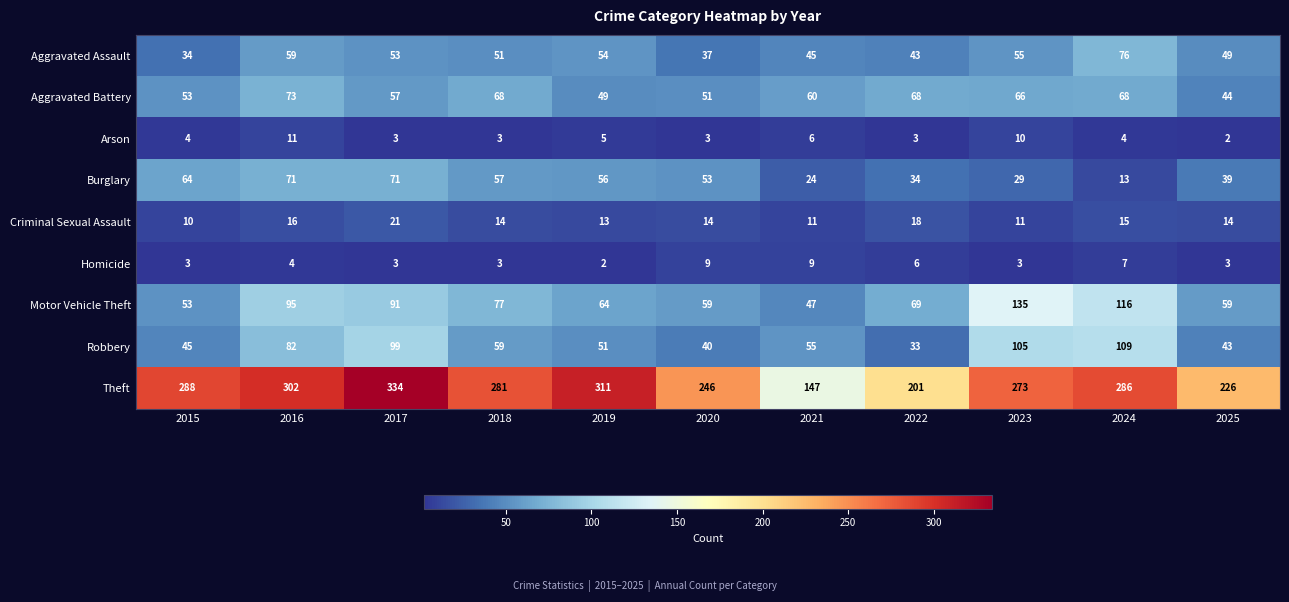

Rank the series by their maximum value, from highest to lowest.

Theft, Motor Vehicle Theft, Robbery, Aggravated Assault, Aggravated Battery, Burglary, Criminal Sexual Assault, Arson, Homicide